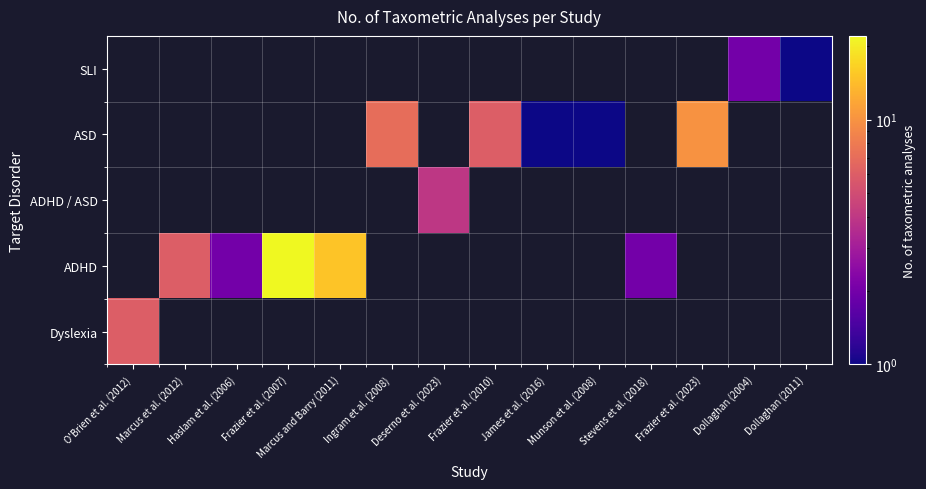

At Frazier et al. (2007), list the series in order from largest to smallest.

Dyslexia, ADHD, ADHD / ASD, ASD, SLI